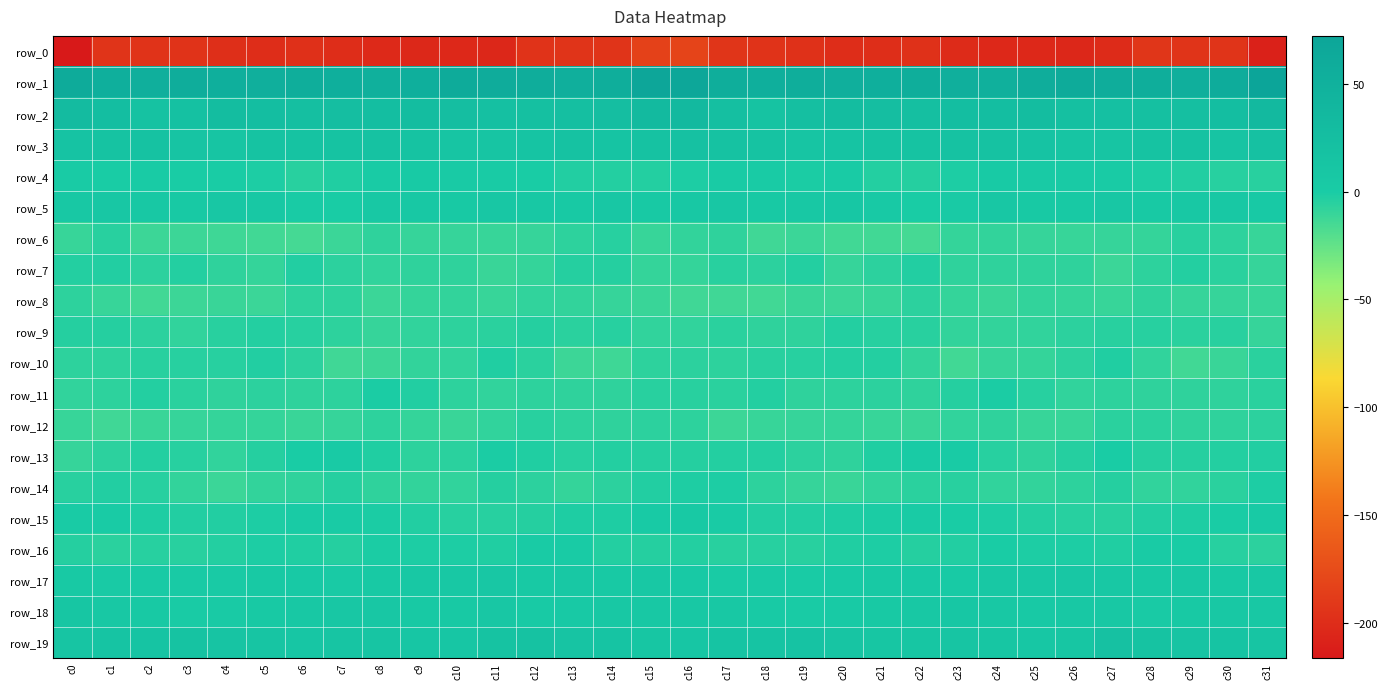

What is the total value across all series at c24?

-140.6